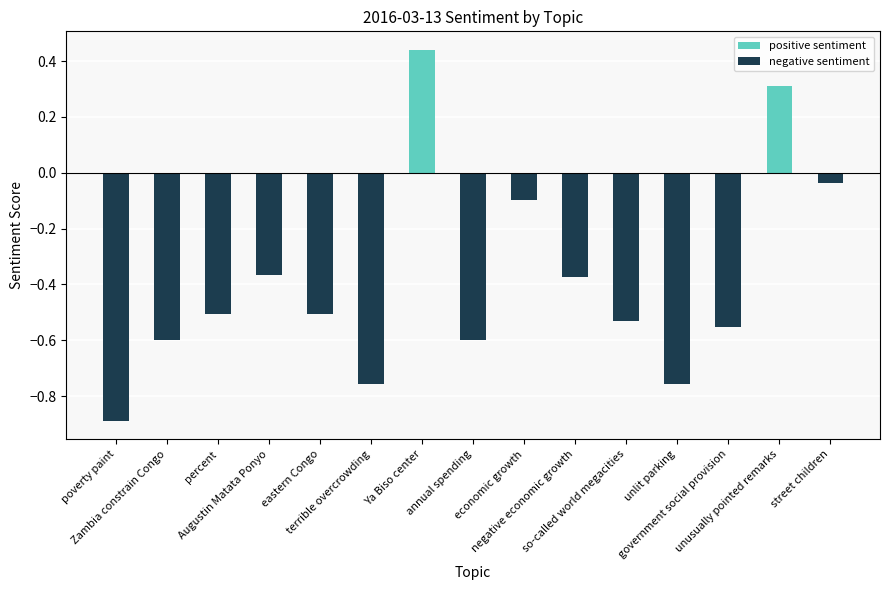

Rank the series by their average value, from lowest to highest.

negative sentiment, positive sentiment